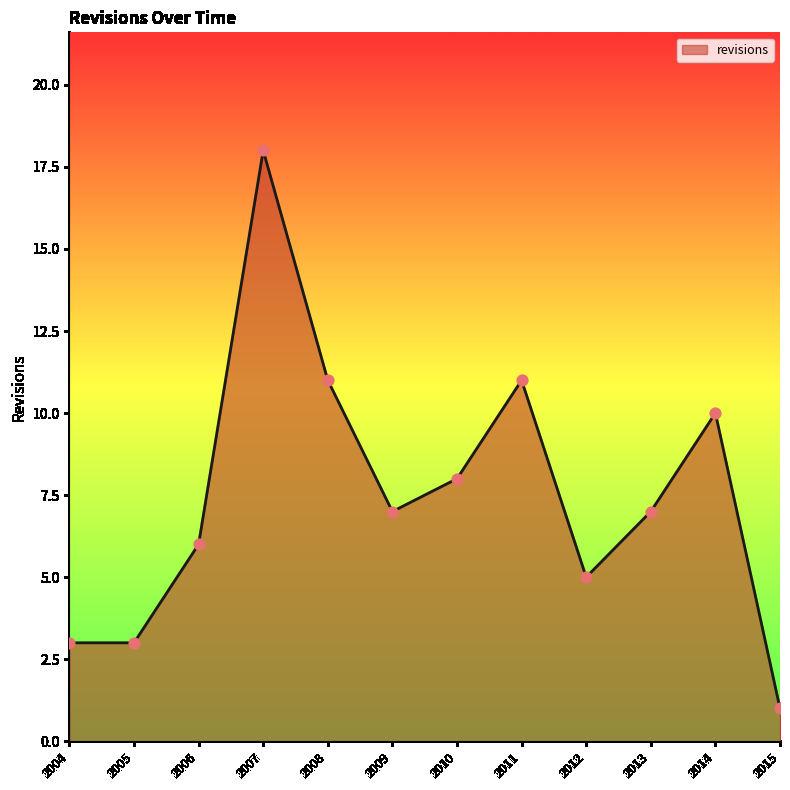

What is the change in value from 2006 to 2010?

+2